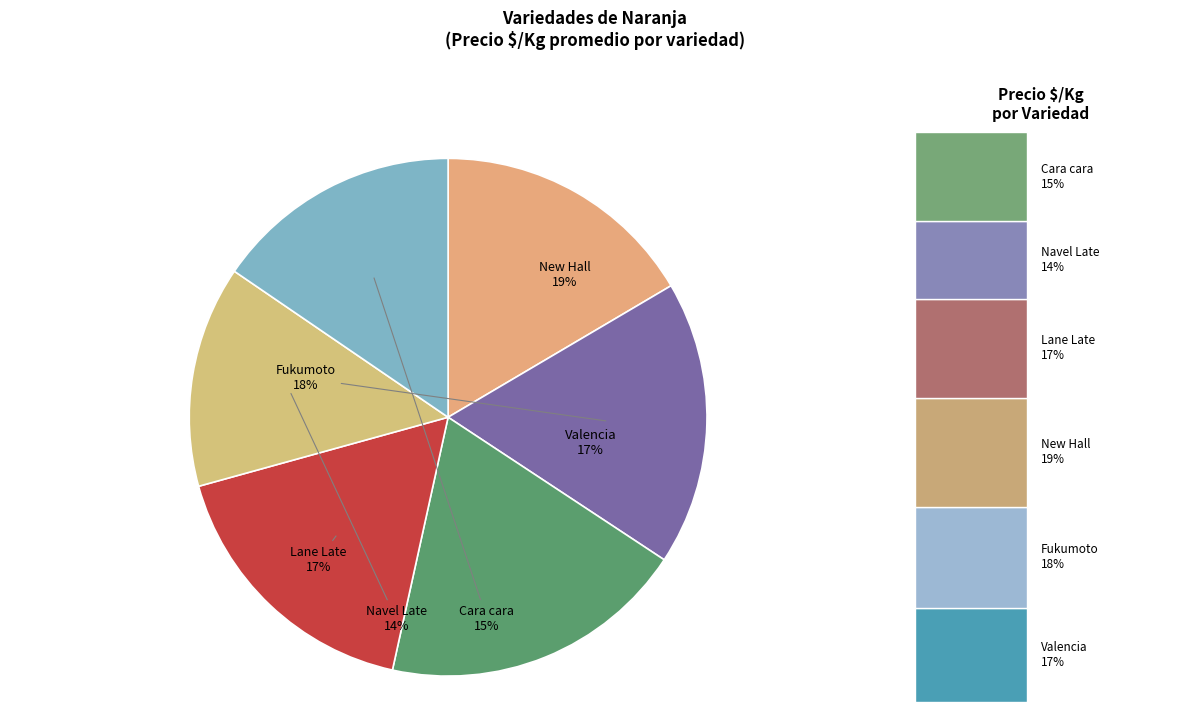

To the nearest percent, what is the difference between the largest and smallest slice percentages?

5%